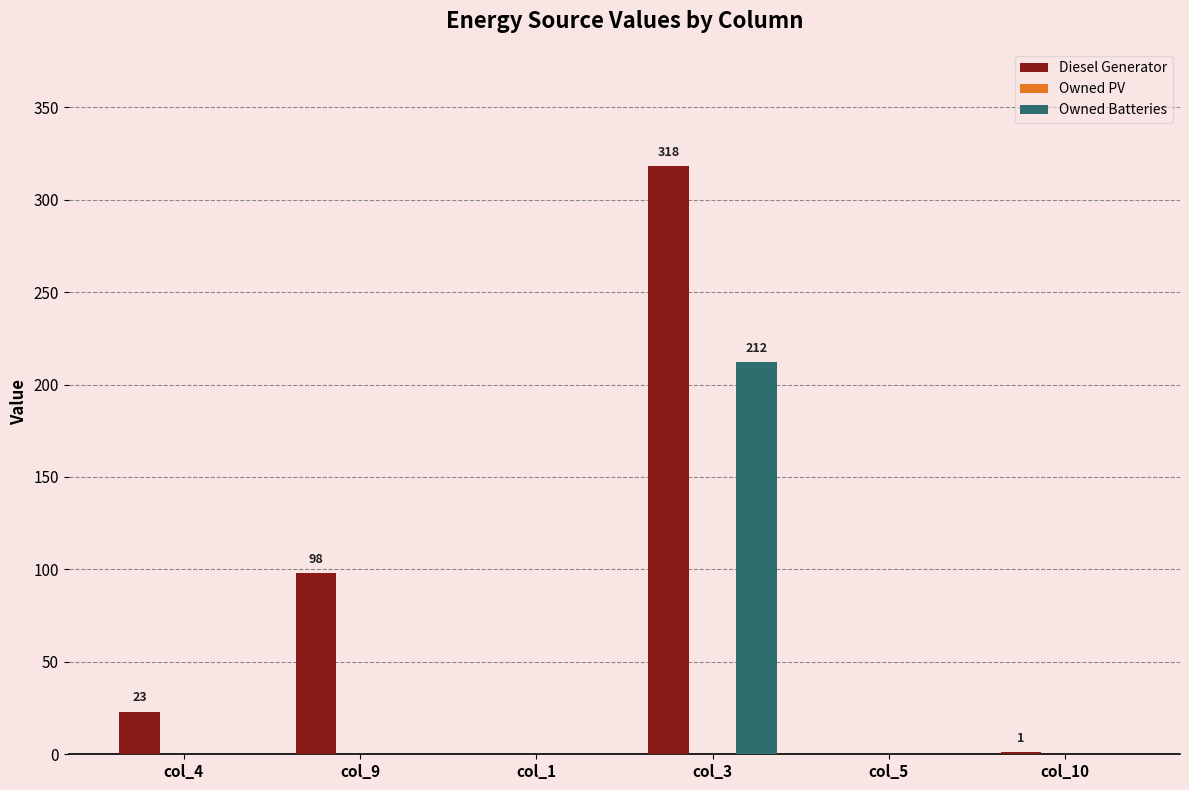

Is it true that Diesel Generator equals 145 at col_9?

False